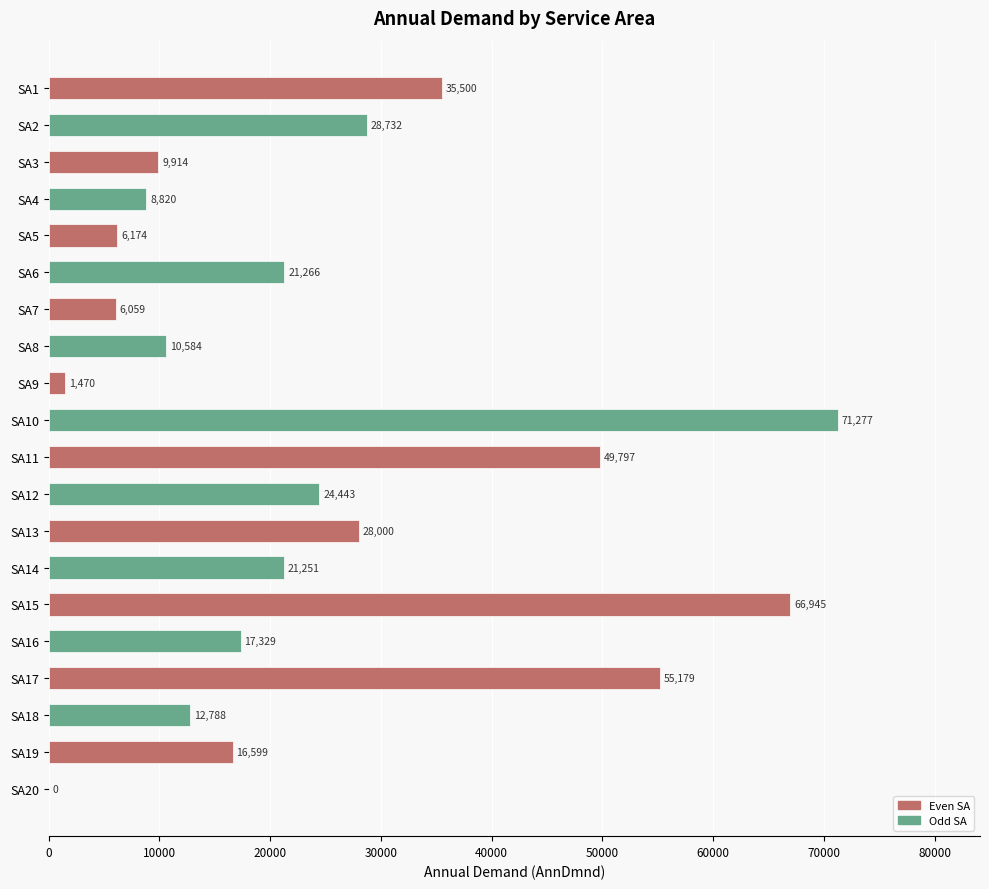

What is the average value?

24606.4